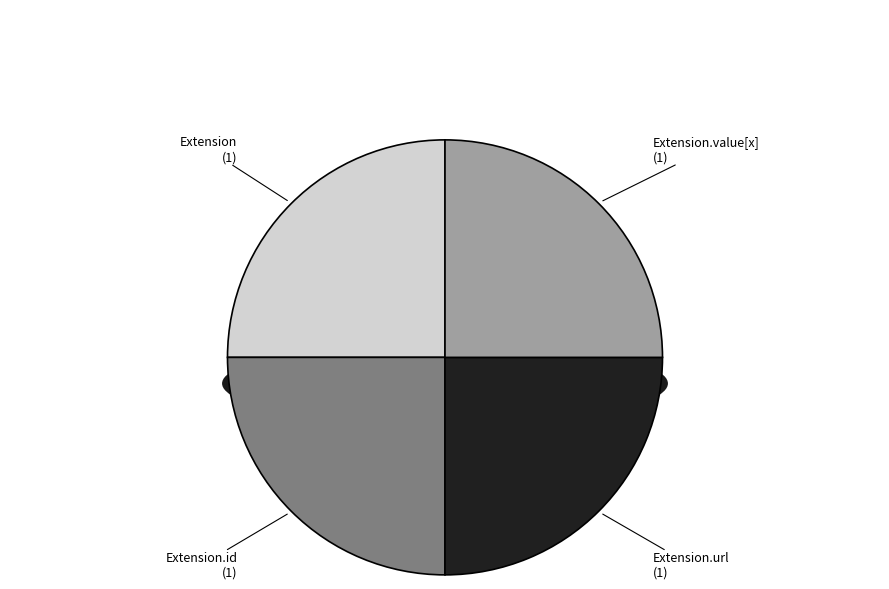

True or false: Extension.value[x] accounts for 14% of the total.

False